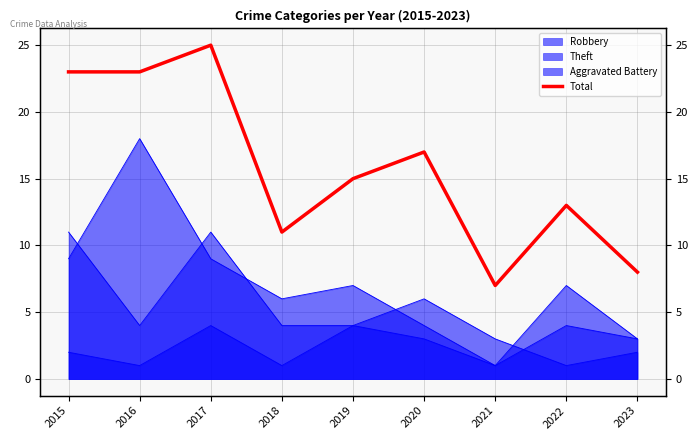

True or false: the data has more than 0 interior local peaks.

True